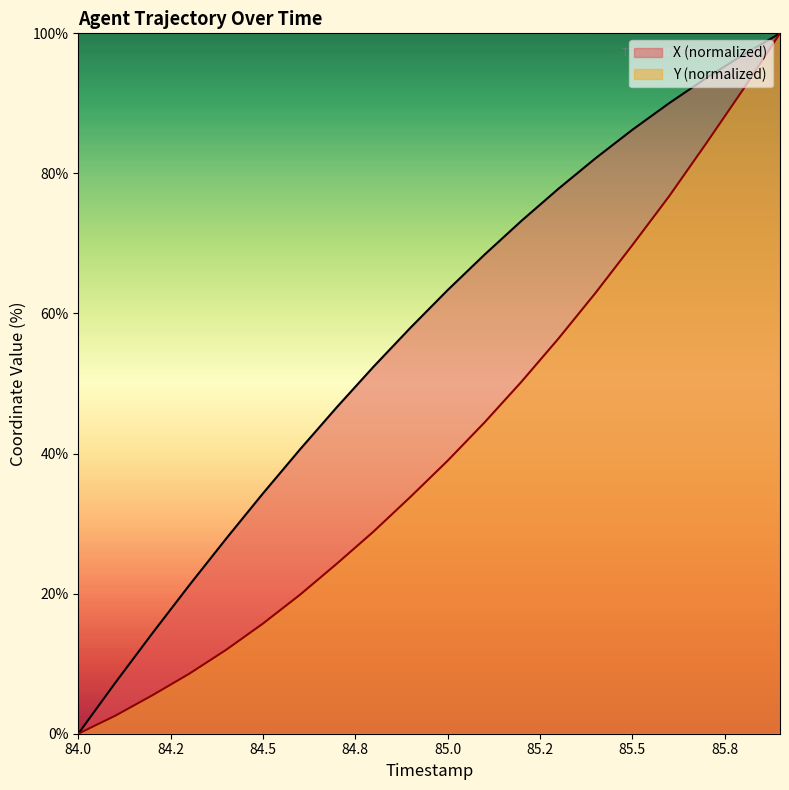

What is the difference between the highest and lowest values at 84.3?

12.6